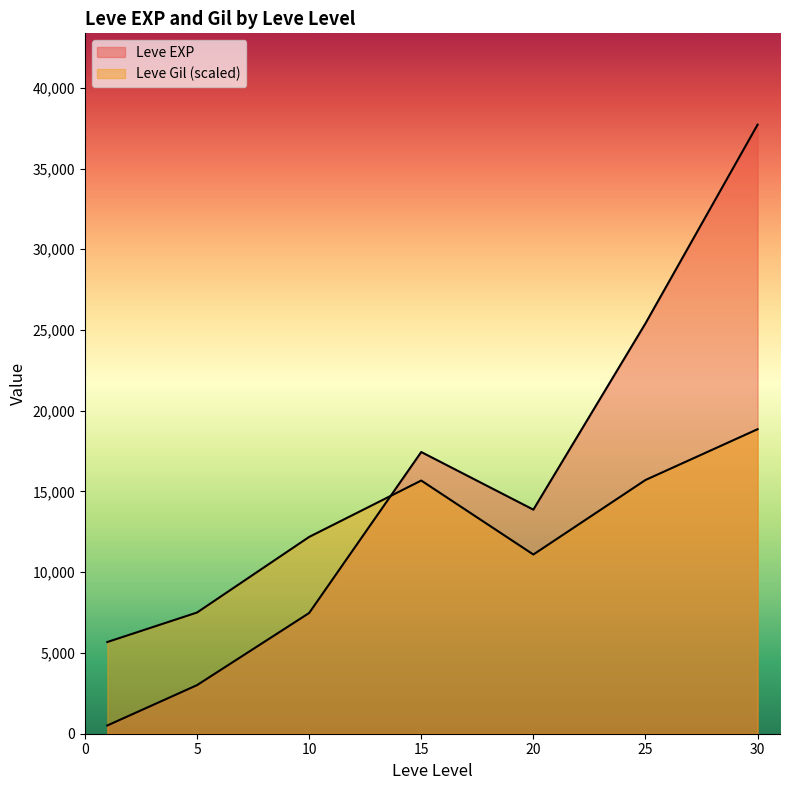

List the series in order of their peak value, highest first.

Leve EXP, Leve Gil